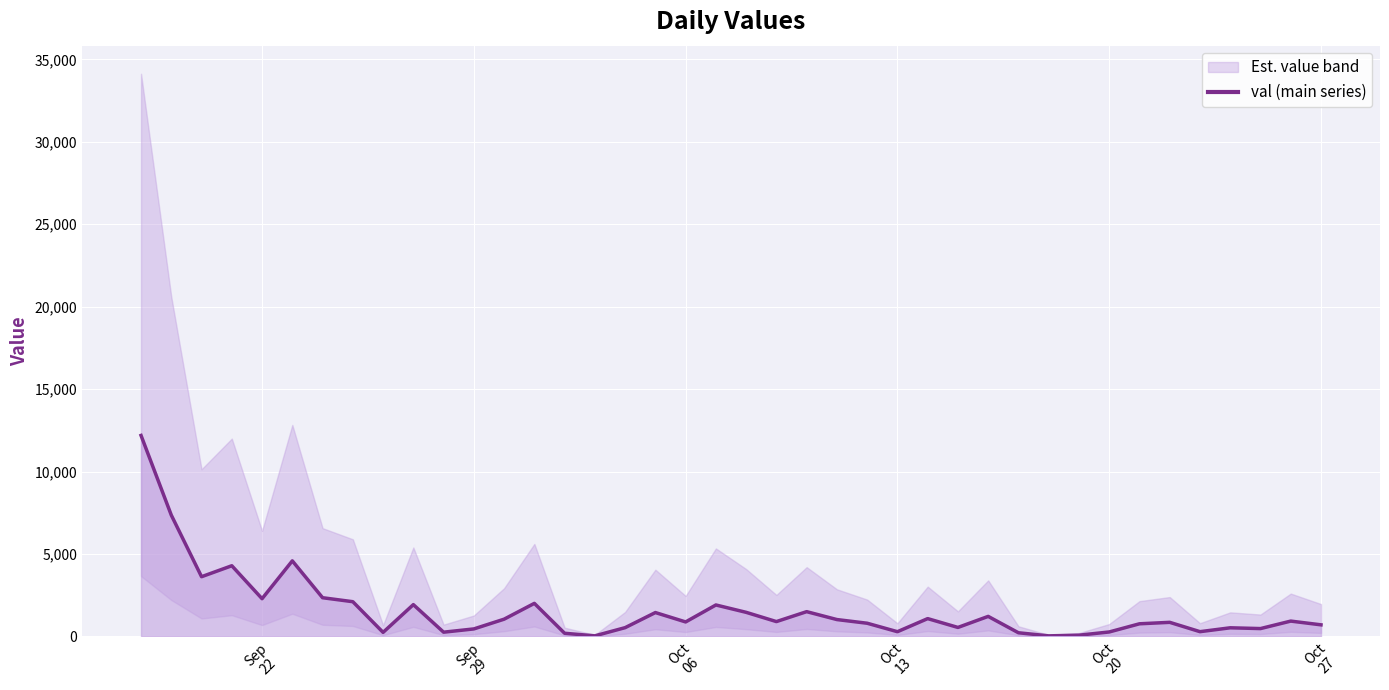

What is the maximum value for val (main series)?

12189.4